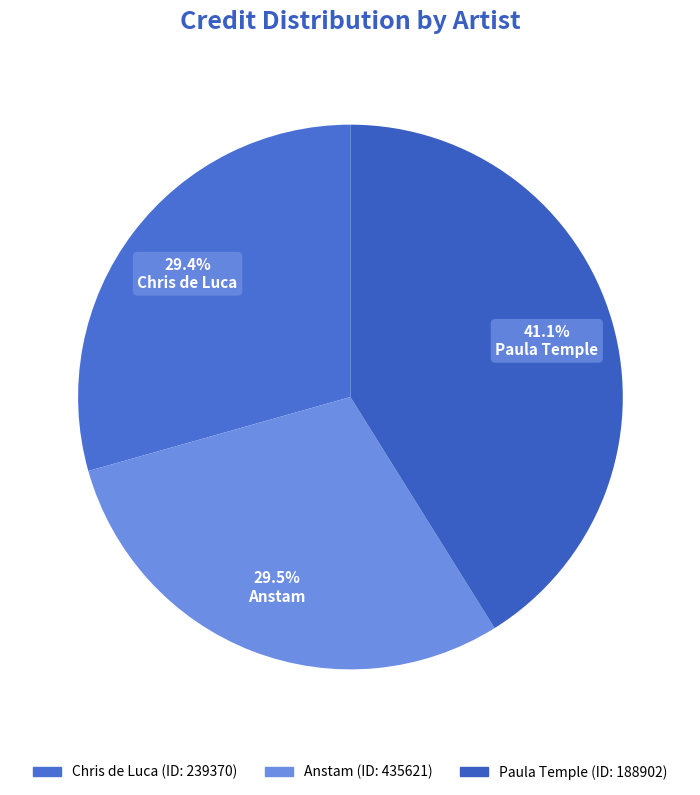

Is there a majority slice in this chart?

No